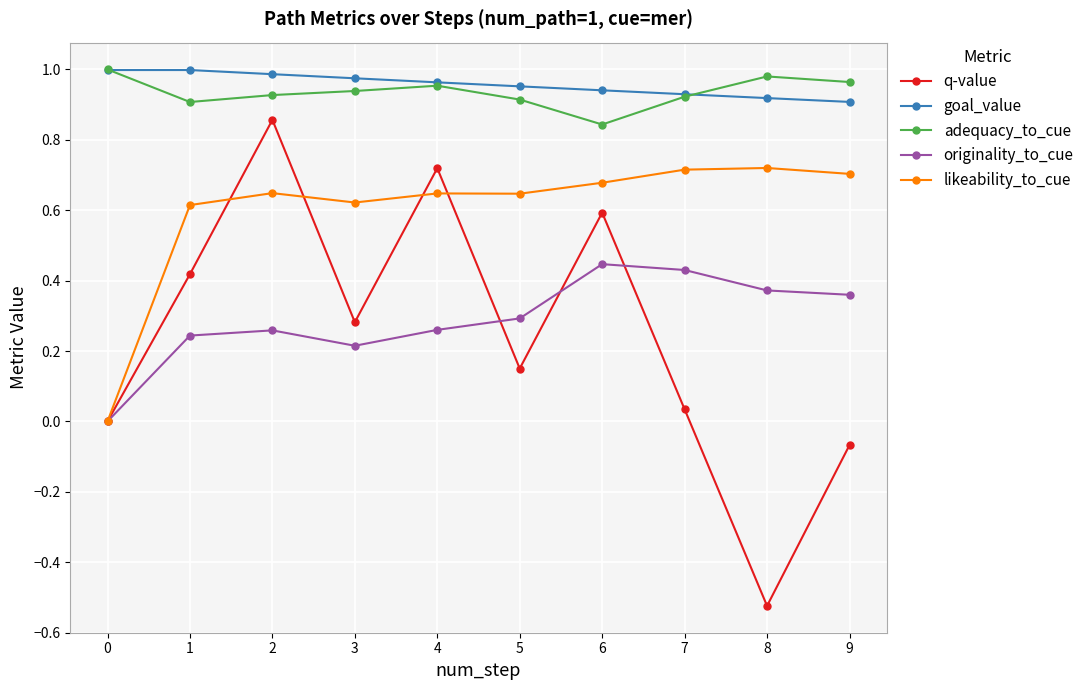

True or false: originality_to_cue and adequacy_to_cue intersect in this chart.

False